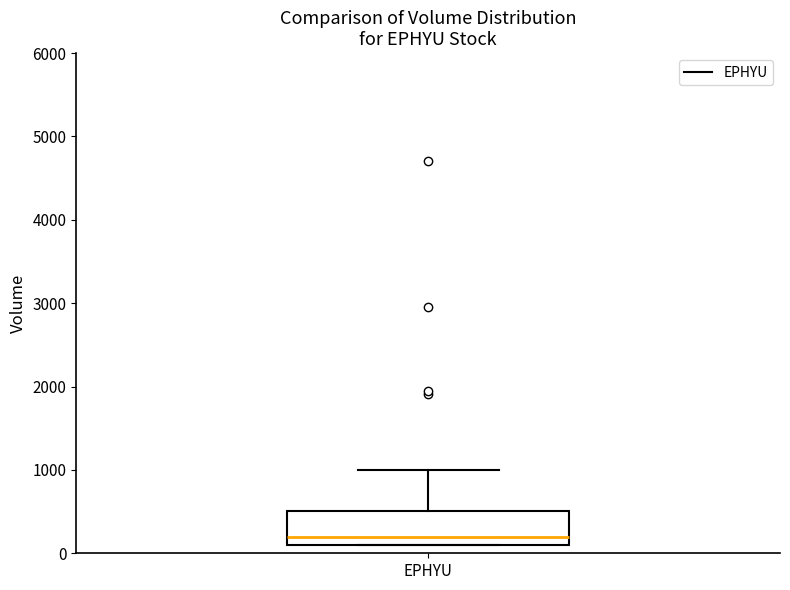

Transcribe this box plot: give where the median line is, the range the box spans, and where the two whiskers end, as read against the y-axis. The values are not printed on the chart, so give them approximately, as read against the axis.

median 200, box 100 to 500, whiskers 100 to 1000